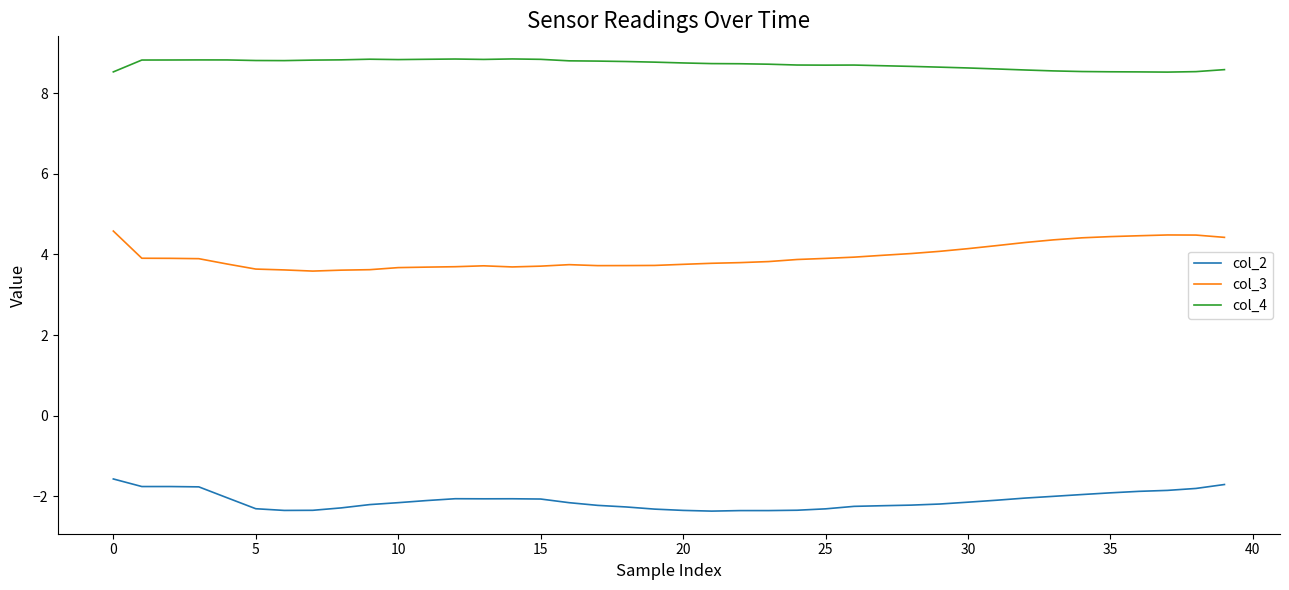

Which series has the widest spread of values?

col_3